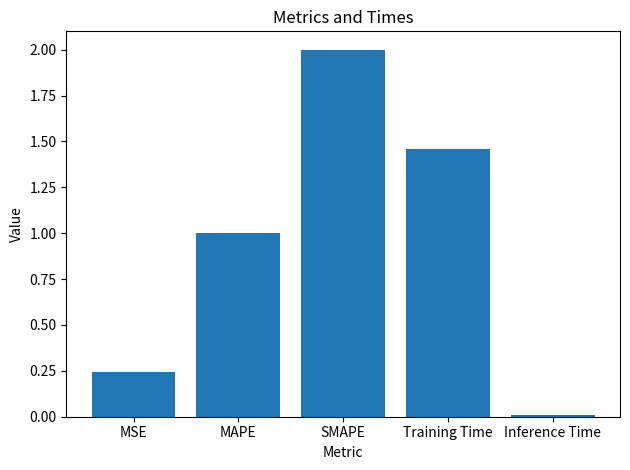

What is the difference between the maximum and minimum values?

2.0